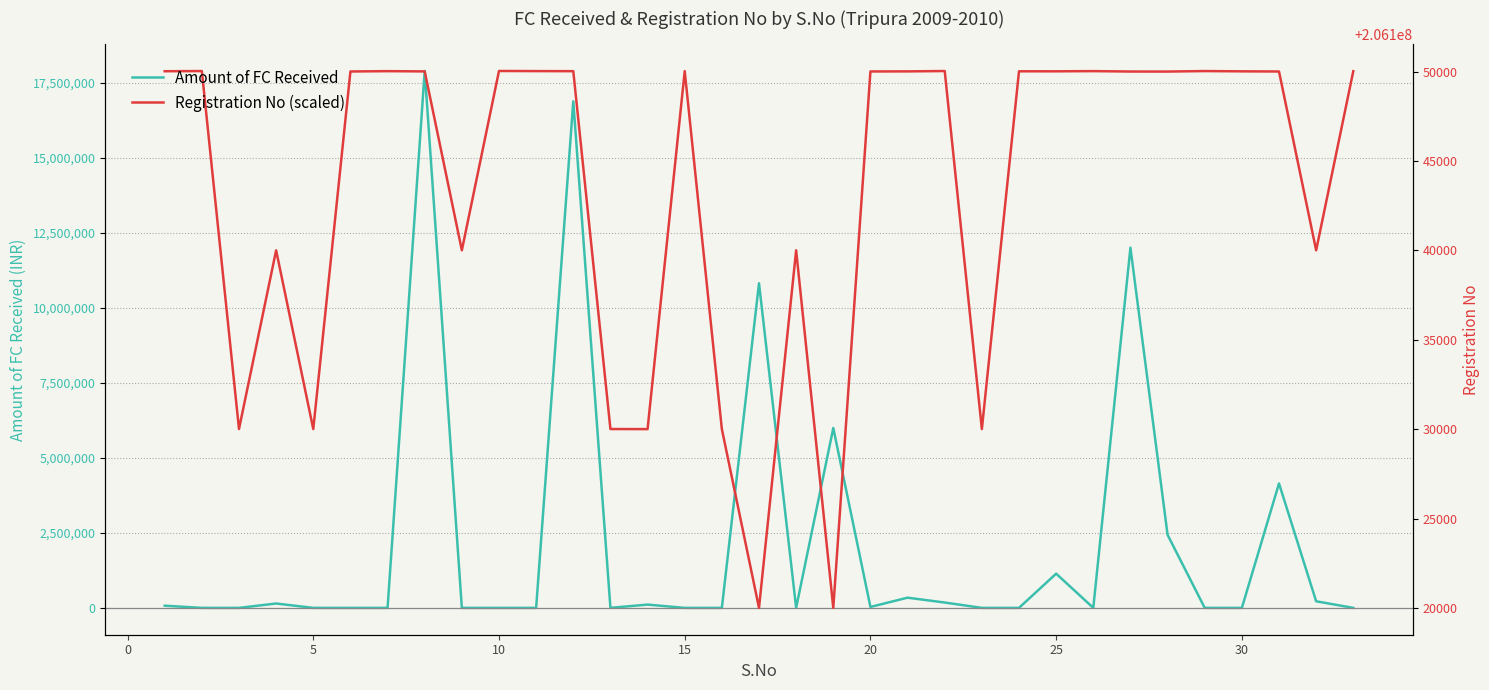

What is the lowest value of the Registration No (scaled) series?

206120001